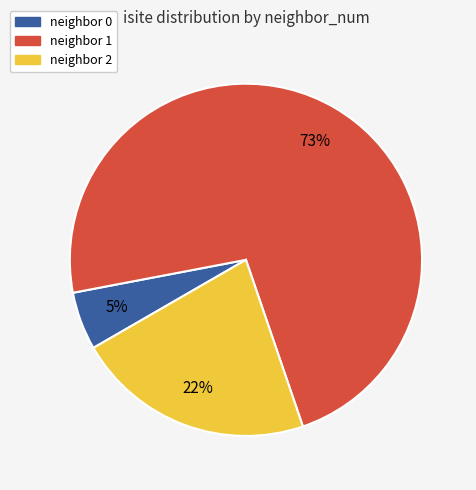

Do neighbor 1 and neighbor 0 together represent more than half of the pie?

Yes